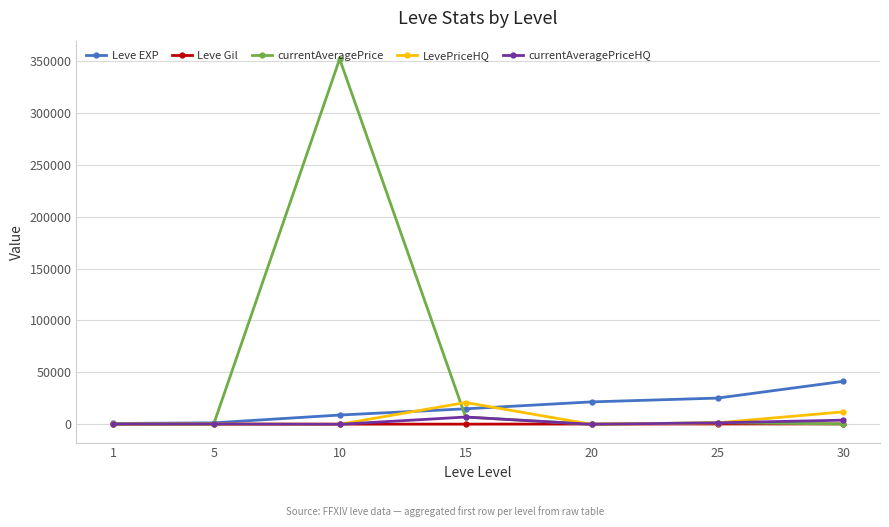

At which category is the sum across all series the highest?

10